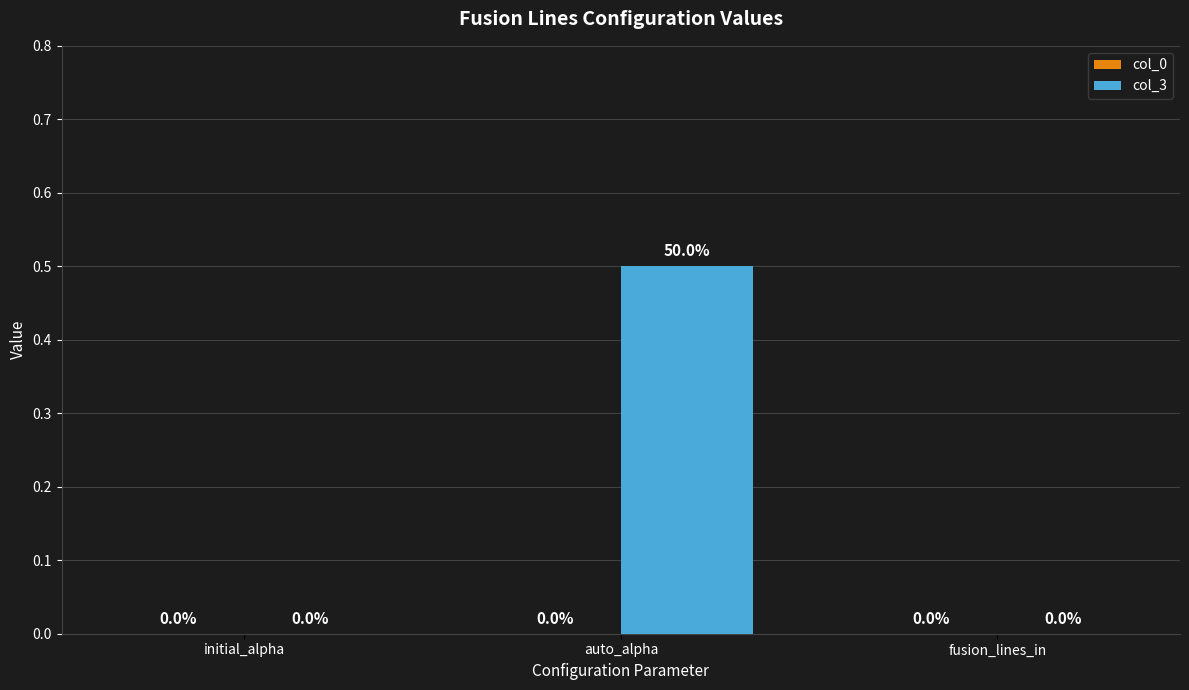

The chart shows a value of 0.0 at initial_alpha. True or false?

True